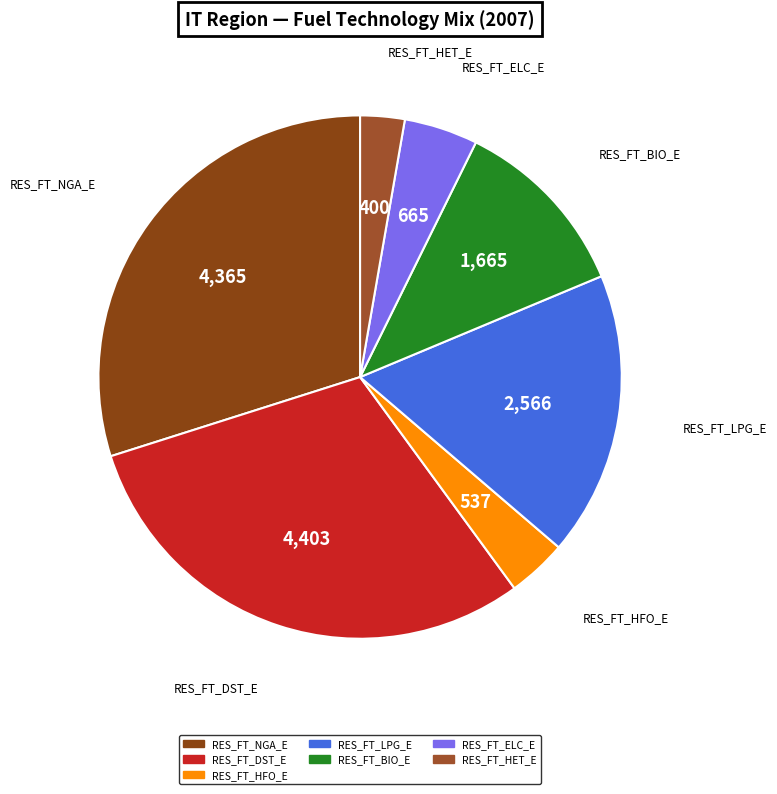

Is the sum of RES_FT_ELC_E and RES_FT_DST_E greater than half?

No